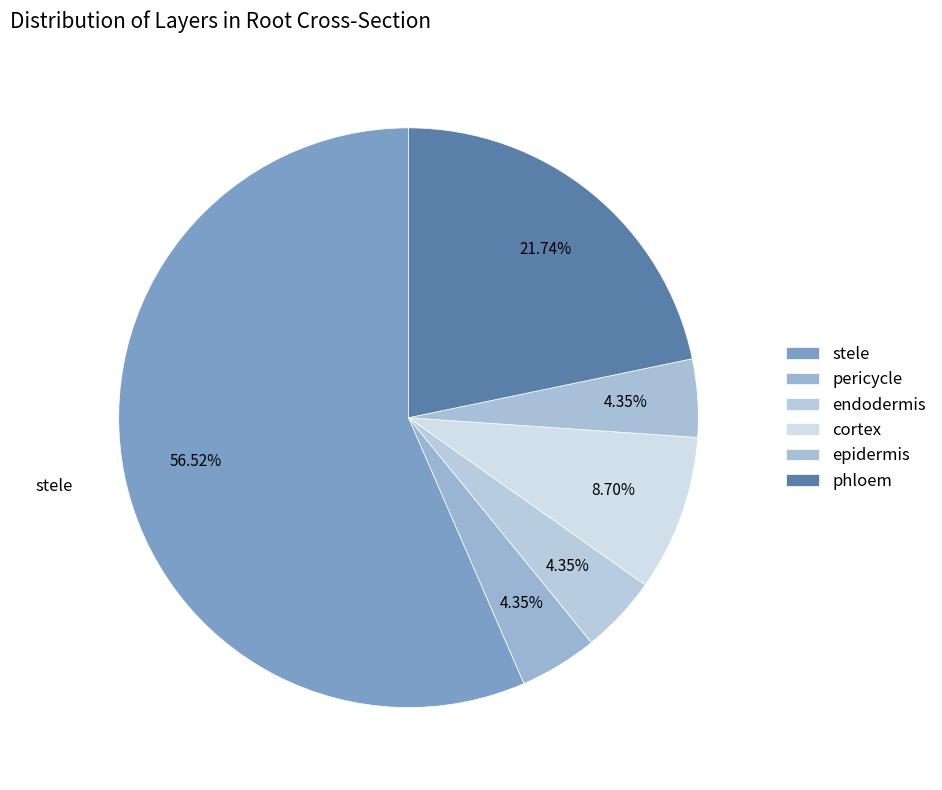

How many segments does this pie chart have?

6